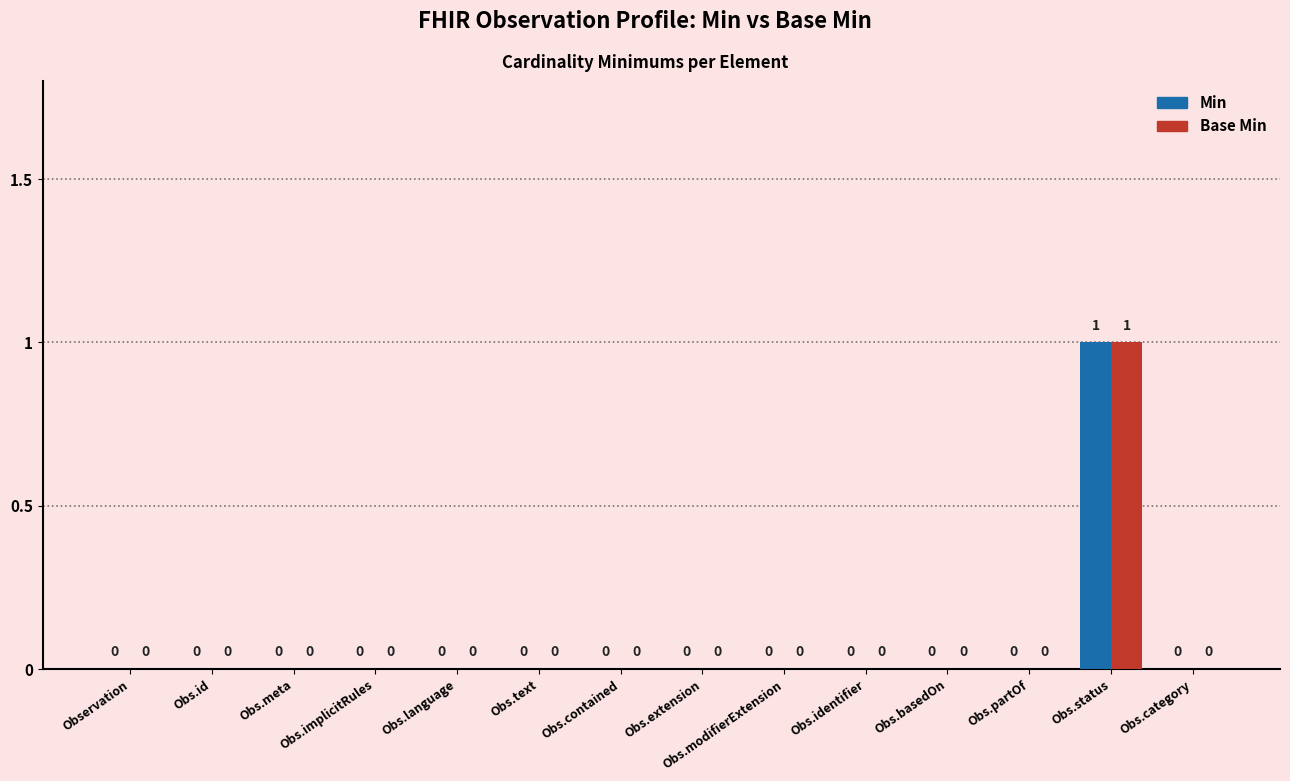

At which category is the sum across all series the highest?

Obs.status